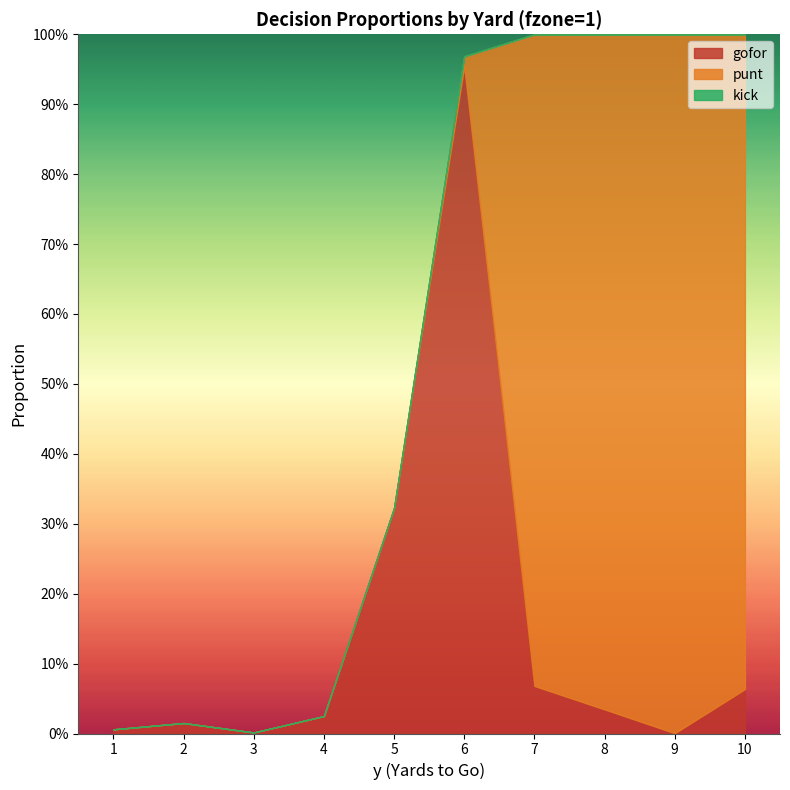

List the series in order of their peak value, lowest first.

kick, gofor, punt